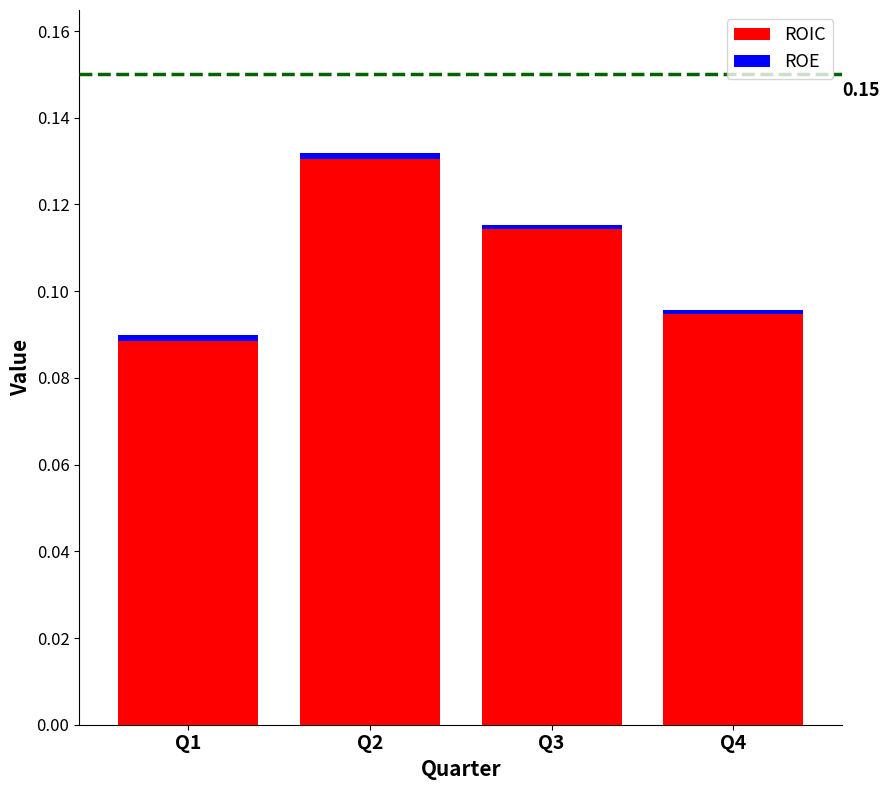

How many bars are there in total?

4